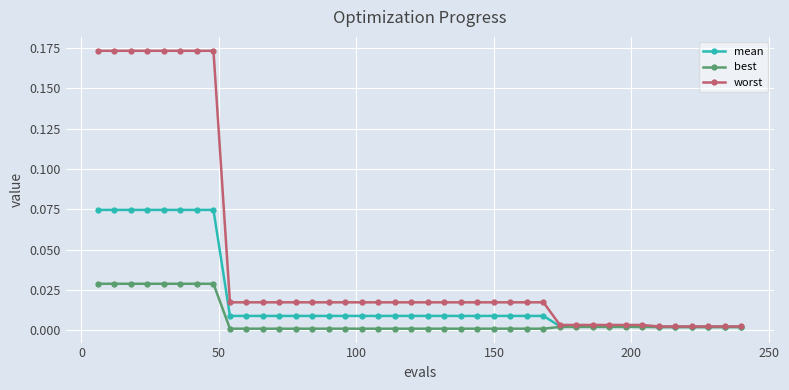

Which series has the largest total across all categories?

worst